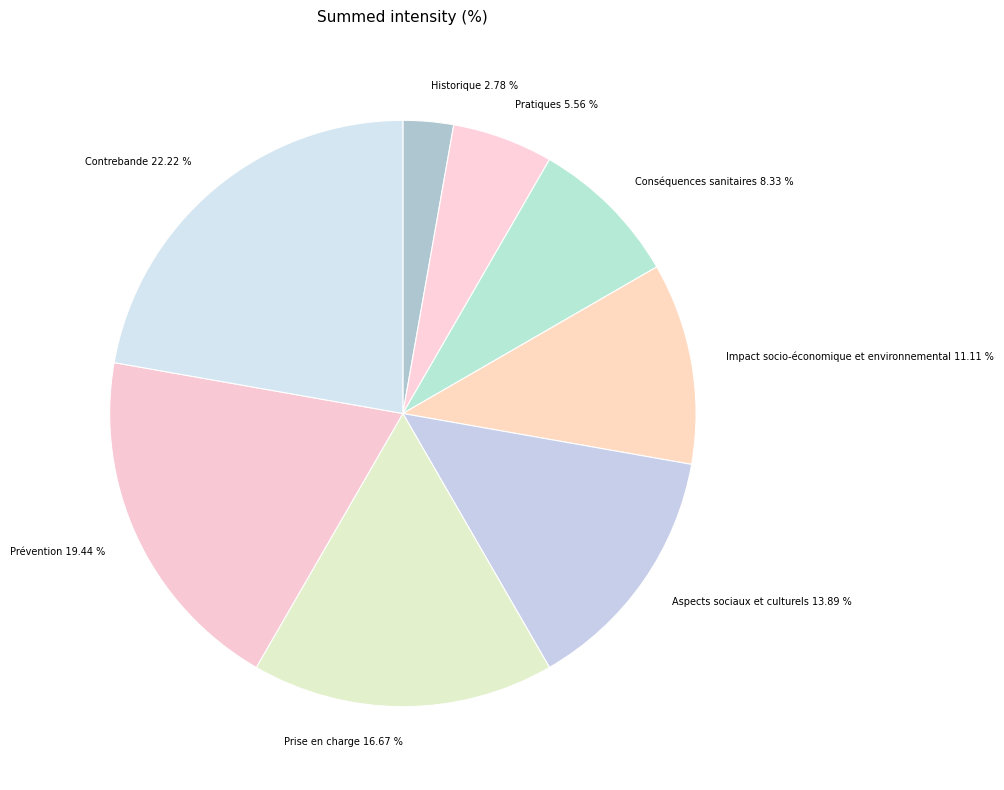

Which slice is the largest?

Contrebande